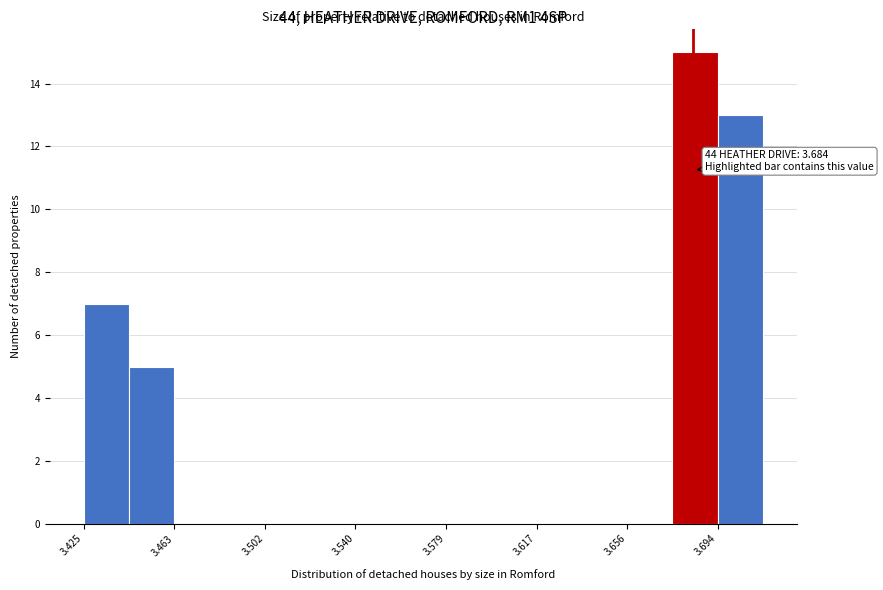

Read against the x-axis, roughly where is the centre of the tallest bar?

3.685